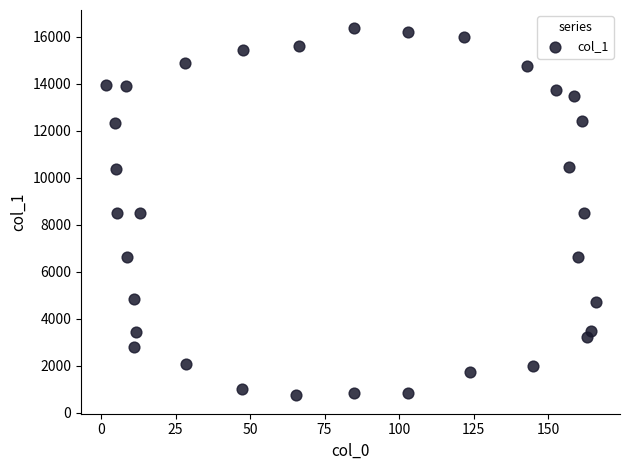

What is the range of X values (max minus min)?

164.4